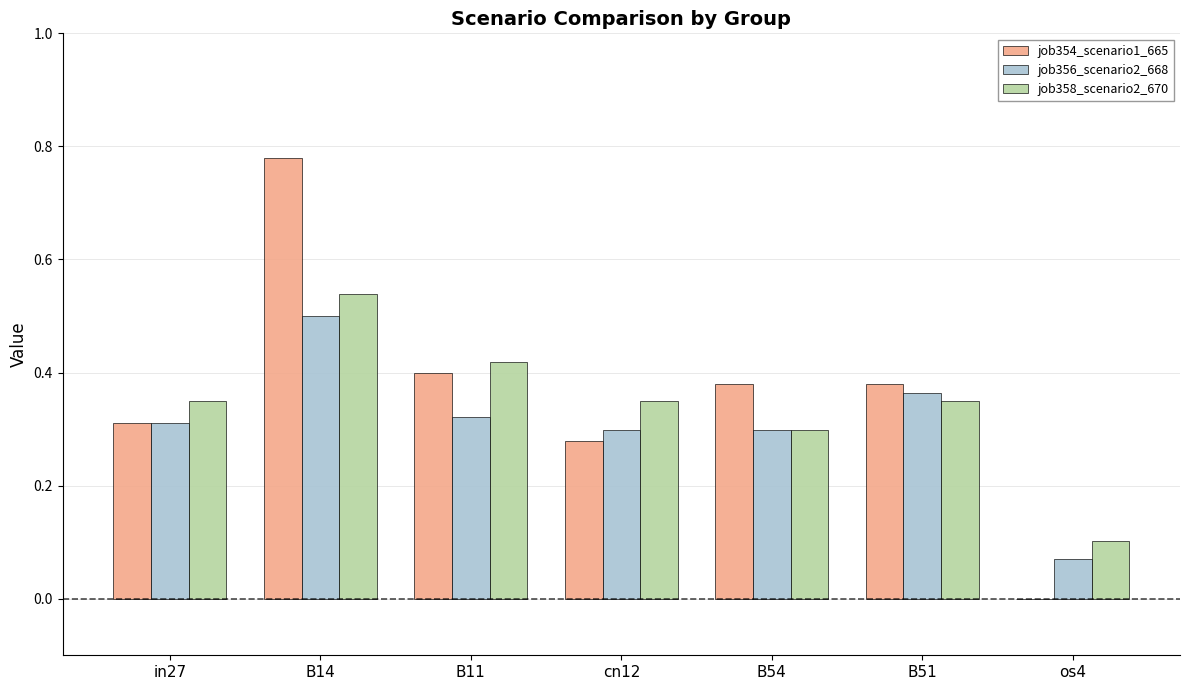

What is the sum of the job358_scenario2_670 values at B11 and B54?

0.7